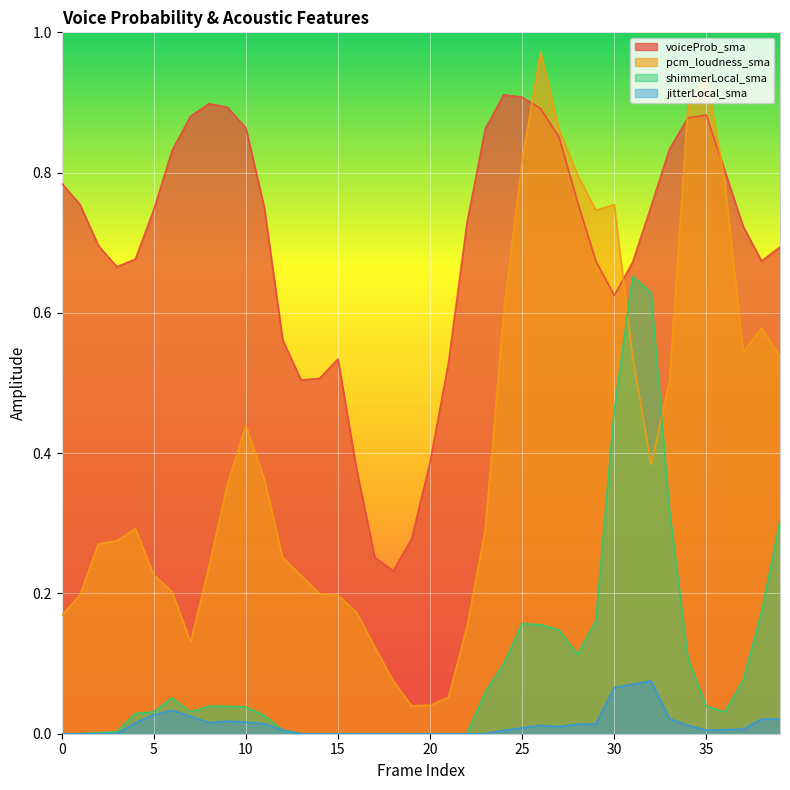

Reading left to right, what are all the values shown in this chart?

voiceProb_sma: 0=0.8	1=0.8	2=0.7	3=0.7	4=0.7	5=0.7	6=0.8	7=0.9	8=0.9	9=0.9	10=0.9	11=0.8	12=0.6	13=0.5	14=0.5	15=0.5	16=0.4	17=0.3	18=0.2	19=0.3	20=0.4	21=0.5	22=0.7	23=0.9	24=0.9	25=0.9	26=0.9	27=0.9	28=0.8	29=0.7	30=0.6	31=0.7	32=0.8	33=0.8	34=0.9	35=0.9	36=0.8	37=0.7	38=0.7	39=0.7
pcm_loudness_sma: 0=0.2	1=0.2	2=0.3	3=0.3	4=0.3	5=0.2	6=0.2	7=0.1	8=0.2	9=0.4	10=0.4	11=0.4	12=0.3	13=0.2	14=0.2	15=0.2	16=0.2	17=0.1	18=0.1	19=0.0	20=0.0	21=0.1	22=0.2	23=0.3	24=0.6	25=0.8	26=1.0	27=0.9	28=0.8	29=0.7	30=0.8	31=0.5	32=0.4	33=0.5	34=0.9	35=0.9	36=0.8	37=0.5	38=0.6	39=0.5
shimmerLocal_sma: 0=0.0	1=0.0	2=0.0	3=0.0	4=0.0	5=0.0	6=0.1	7=0.0	8=0.0	9=0.0	10=0.0	11=0.0	12=0.0	13=0.0	14=0.0	15=0.0	16=0.0	17=0.0	18=0.0	19=0.0	20=0.0	21=0.0	22=0.0	23=0.1	24=0.1	25=0.2	26=0.2	27=0.1	28=0.1	29=0.2	30=0.5	31=0.7	32=0.6	33=0.3	34=0.1	35=0.0	36=0.0	37=0.1	38=0.2	39=0.3
jitterLocal_sma: 0=0.0	1=0.0	2=0.0	3=0.0	4=0.0	5=0.0	6=0.0	7=0.0	8=0.0	9=0.0	10=0.0	11=0.0	12=0.0	13=0.0	14=0.0	15=0.0	16=0.0	17=0.0	18=0.0	19=0.0	20=0.0	21=0.0	22=0.0	23=0.0	24=0.0	25=0.0	26=0.0	27=0.0	28=0.0	29=0.0	30=0.1	31=0.1	32=0.1	33=0.0	34=0.0	35=0.0	36=0.0	37=0.0	38=0.0	39=0.0